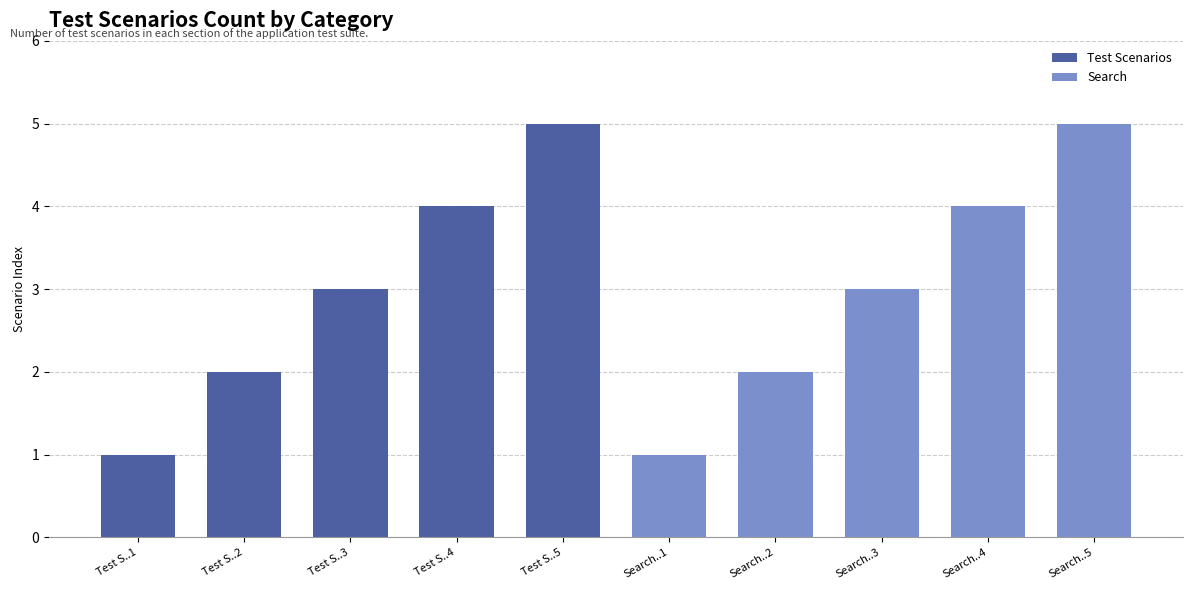

How many values in the Test Scenarios series exceed 3?

2